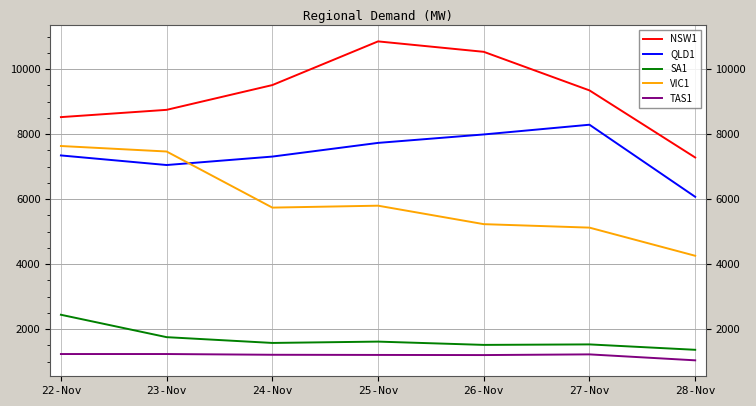

The value of VIC1 at 22-Nov is 7637. True or false?

True